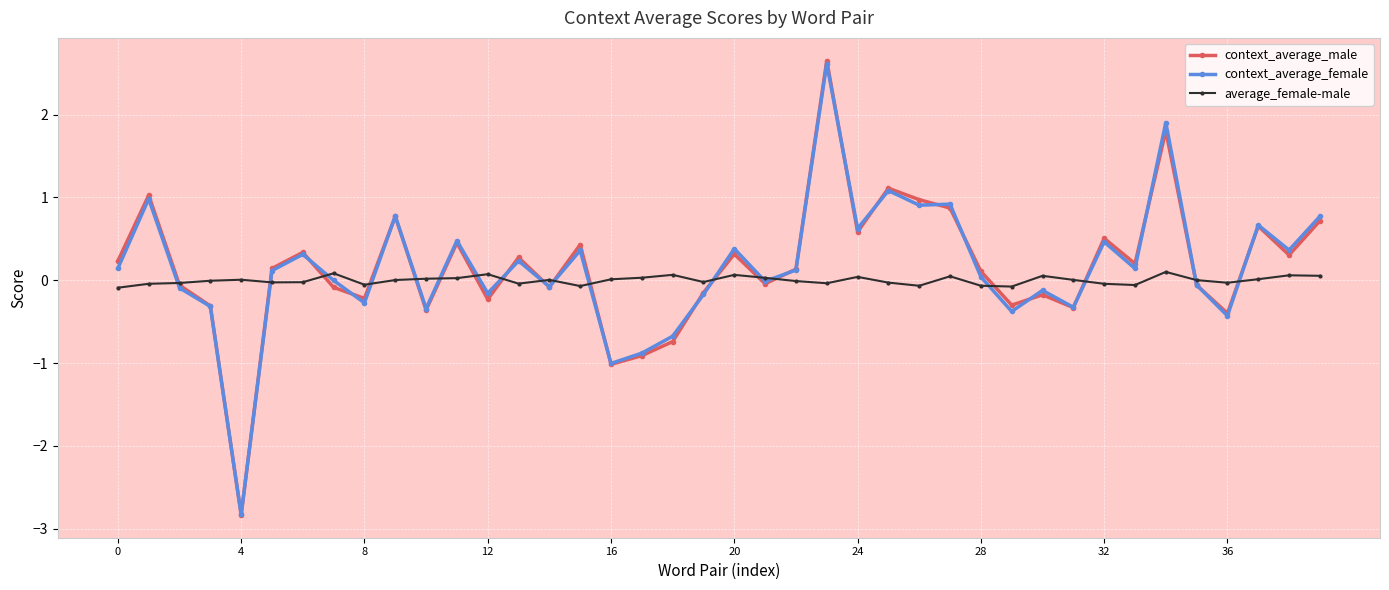

How many values in the context_average_male series are below 0?

18